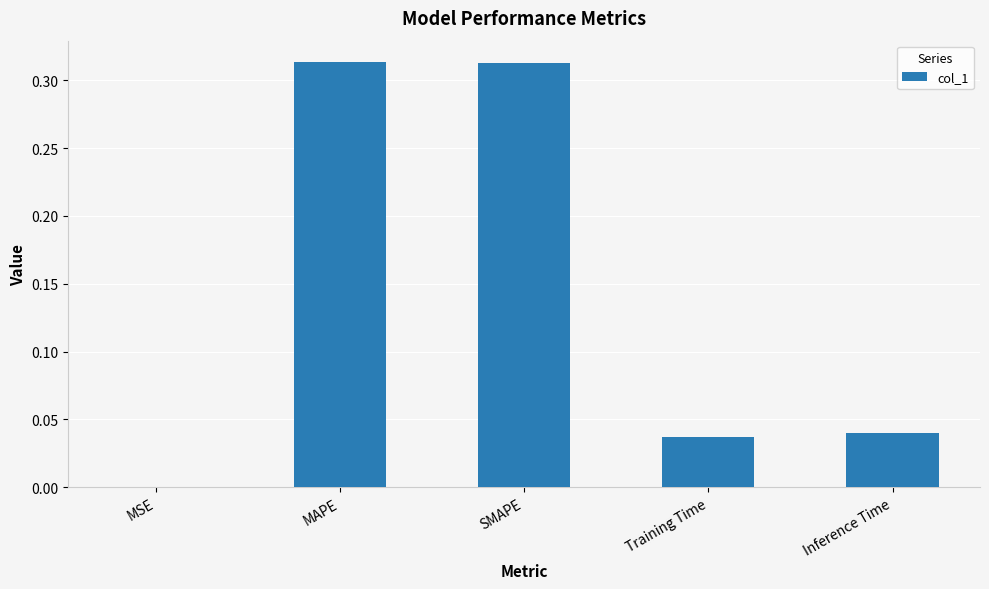

What is the sum of all values?

0.7